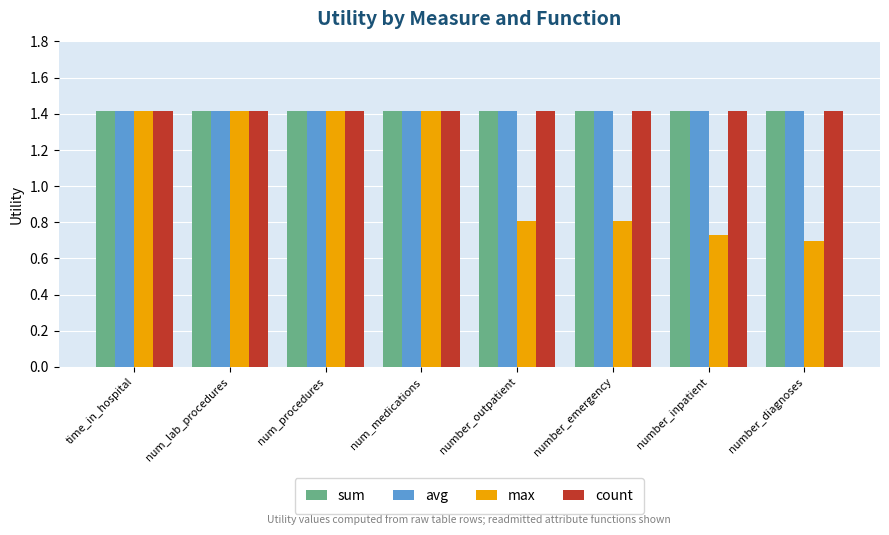

What is the total value across all series at num_lab_procedures?

5.7